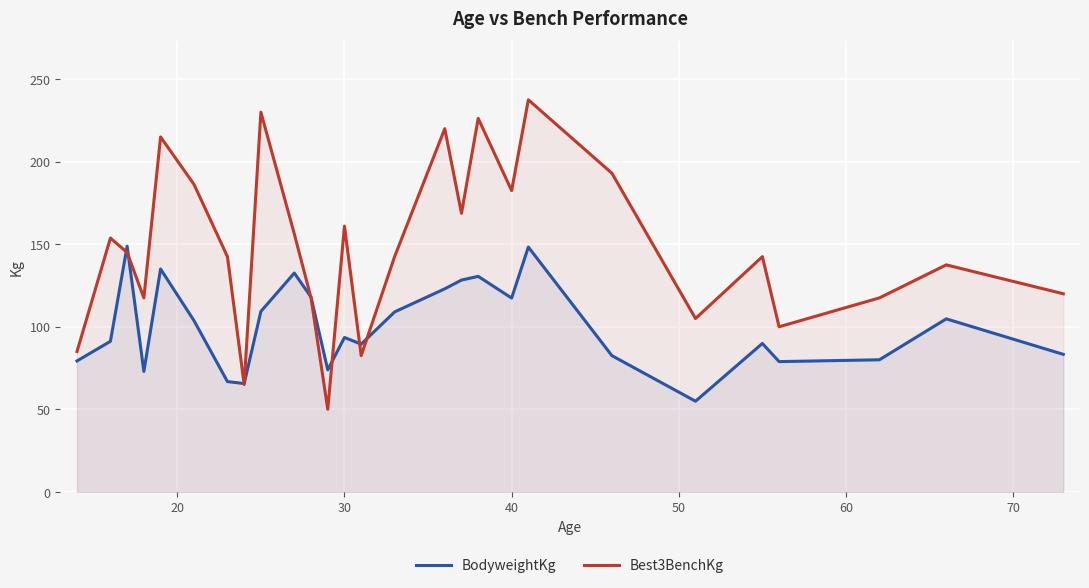

Rank the series by their maximum value, from highest to lowest.

Best3BenchKg, BodyweightKg